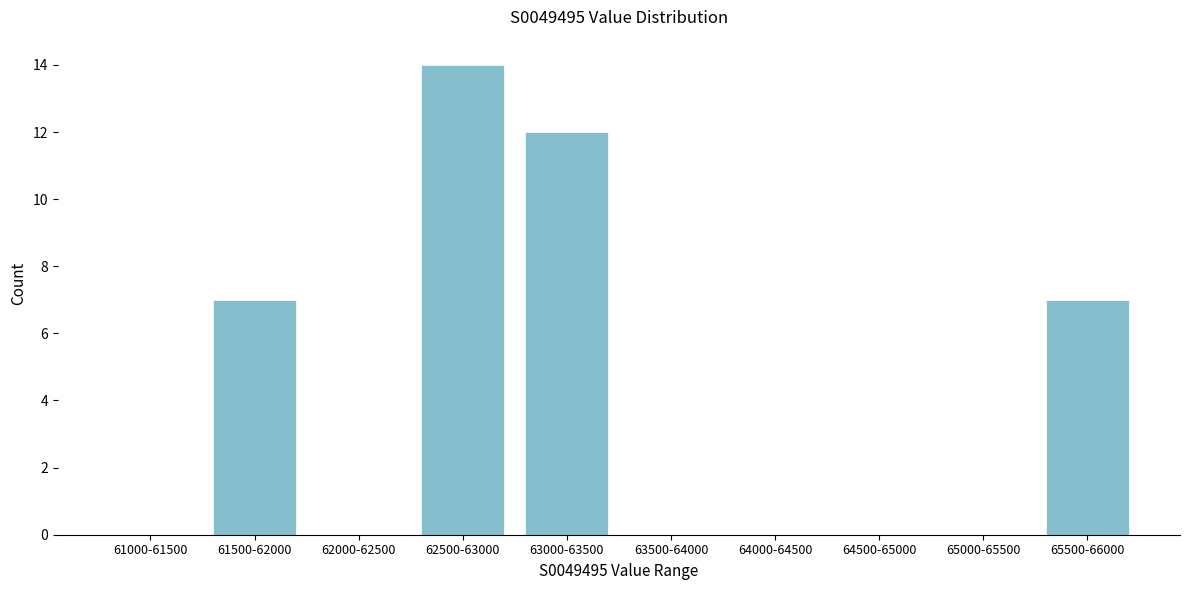

Reading left to right, transcribe all the data shown in this chart.

61000-61500=0	61500-62000=7	62000-62500=0	62500-63000=14	63000-63500=12	63500-64000=0	64000-64500=0	64500-65000=0	65000-65500=0	65500-66000=7